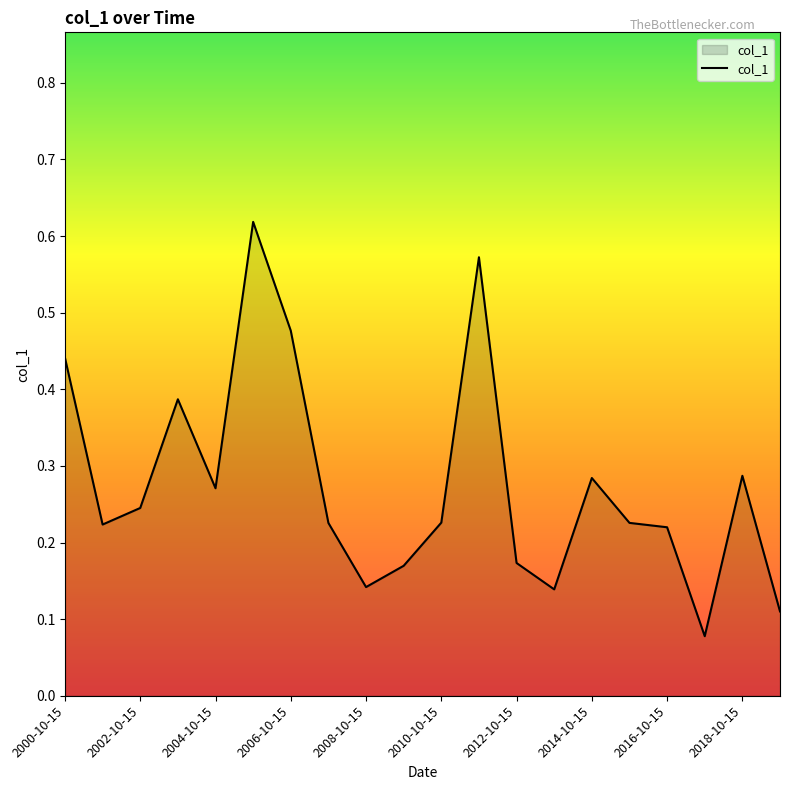

How many lines are shown in the chart?

1